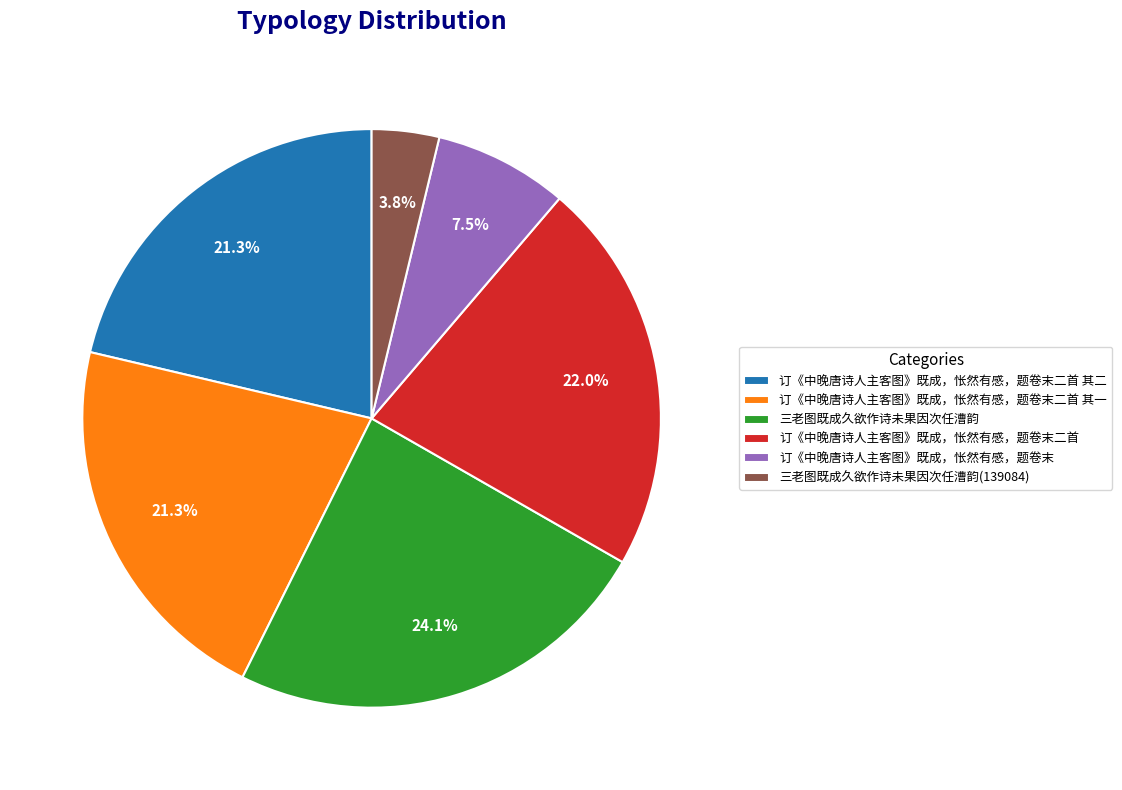

Which slice is the largest?

三老图既成久欲作诗未果因次任漕韵